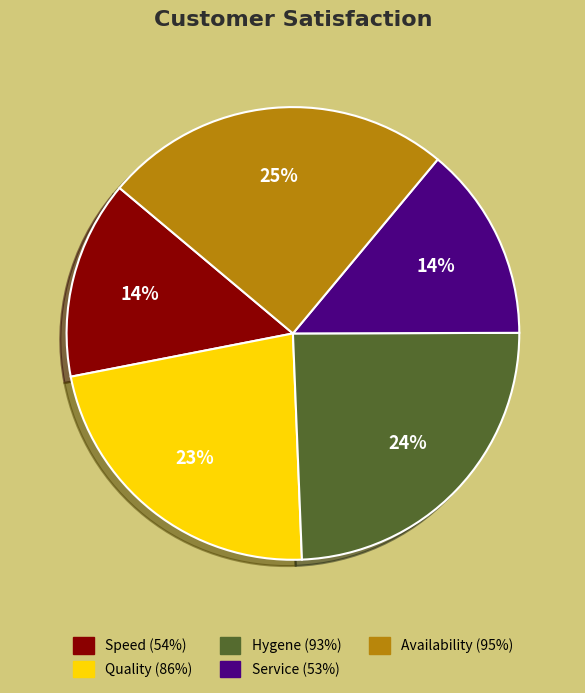

To the nearest percent, what is the combined percentage of Availability (95%) and Service (53%)?

39%